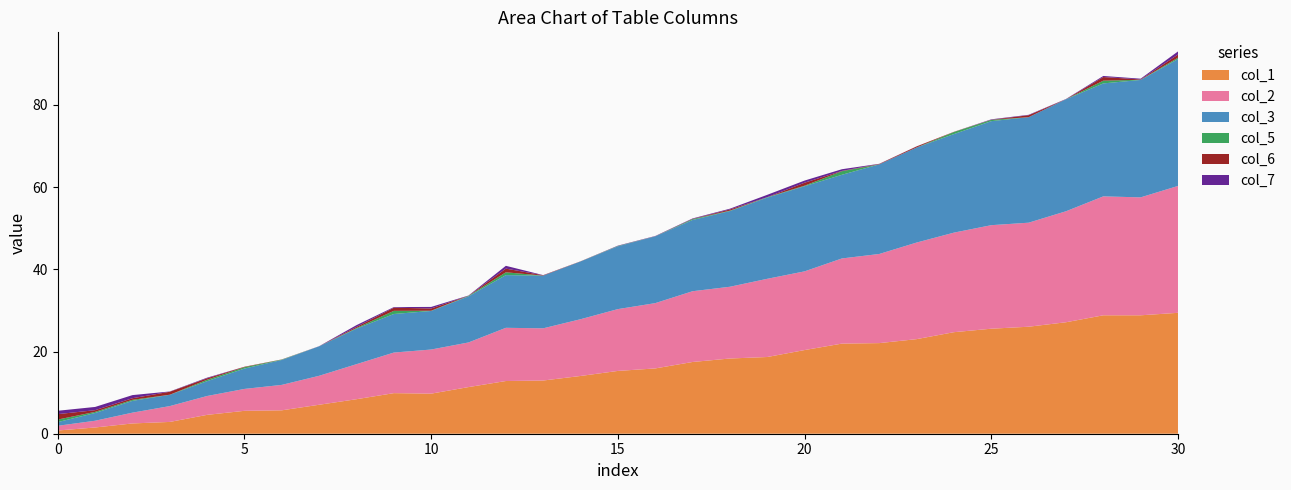

Reading right to left, what are all the values shown in this chart?

col_1: 29.4	28.8	28.8	27.1	26.0	25.6	24.7	23.0	22.1	21.9	20.4	18.7	18.3	17.5	15.9	15.3	14.1	12.9	12.8	11.4	9.8	9.9	8.4	7.0	5.7	5.6	4.6	2.9	2.5	1.5	0.8
col_2: 30.9	28.7	28.9	27.0	25.3	25.2	24.2	23.5	21.7	20.7	19.2	19.0	17.5	17.2	15.9	15.0	13.8	12.7	12.9	10.9	10.7	9.9	8.5	7.0	6.2	5.3	4.6	3.9	2.6	1.6	1.2
col_3: 30.9	28.6	27.5	27.2	25.7	25.3	24.0	23.1	21.8	20.4	20.7	19.8	18.4	17.3	16.3	15.3	14.1	12.8	12.8	11.2	9.4	9.4	8.6	7.2	6.1	5.0	3.6	2.7	2.9	1.9	0.9
col_5: 0.3	0.0	0.7	0.0	0.0	0.3	0.5	0.0	0.0	0.9	0.1	0.1	0.1	0.2	0.0	0.1	0.0	0.0	0.7	0.1	0.1	0.8	0.2	0.0	0.1	0.3	0.3	0.0	0.3	0.3	0.6
col_6: 0.8	0.1	0.9	0.0	0.5	0.0	0.1	0.3	0.1	0.1	0.7	0.0	0.3	0.0	0.0	0.0	0.0	0.1	0.9	0.0	0.5	0.8	0.3	0.0	0.0	0.1	0.3	0.7	0.4	0.4	1.3
col_7: 0.8	0.2	0.3	0.1	0.1	0.1	0.0	0.0	0.0	0.4	0.5	0.6	0.2	0.1	0.1	0.1	0.0	0.0	0.7	0.1	0.4	0.1	0.4	0.0	0.0	0.0	0.2	0.1	0.8	0.8	0.8